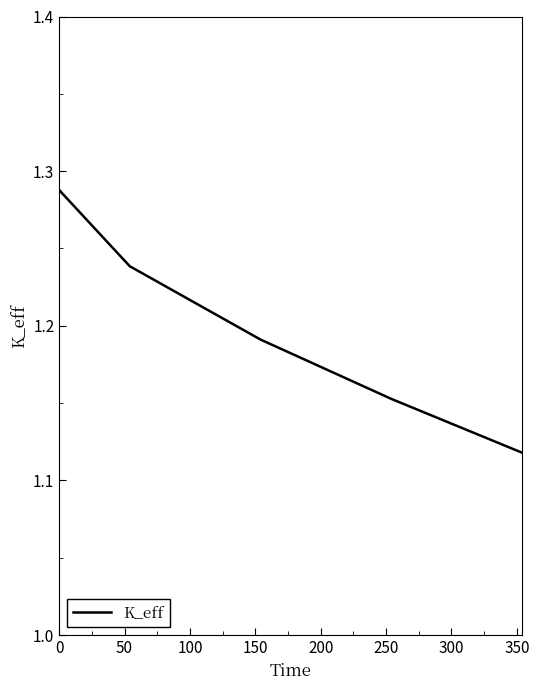

True or false: there are more than 2 points higher than both neighbors.

False